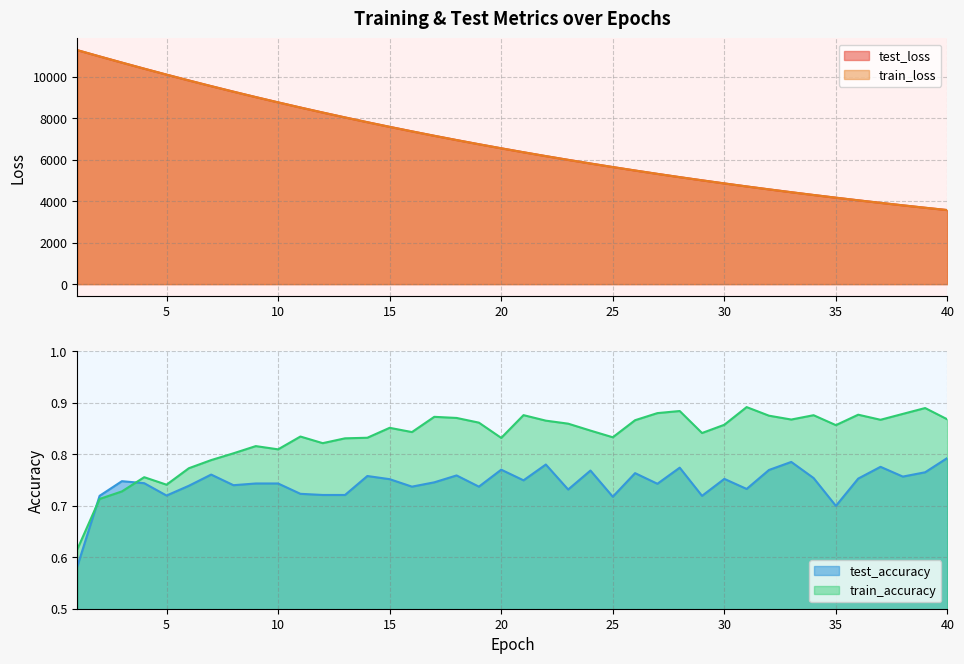

How many series are shown in this chart?

4